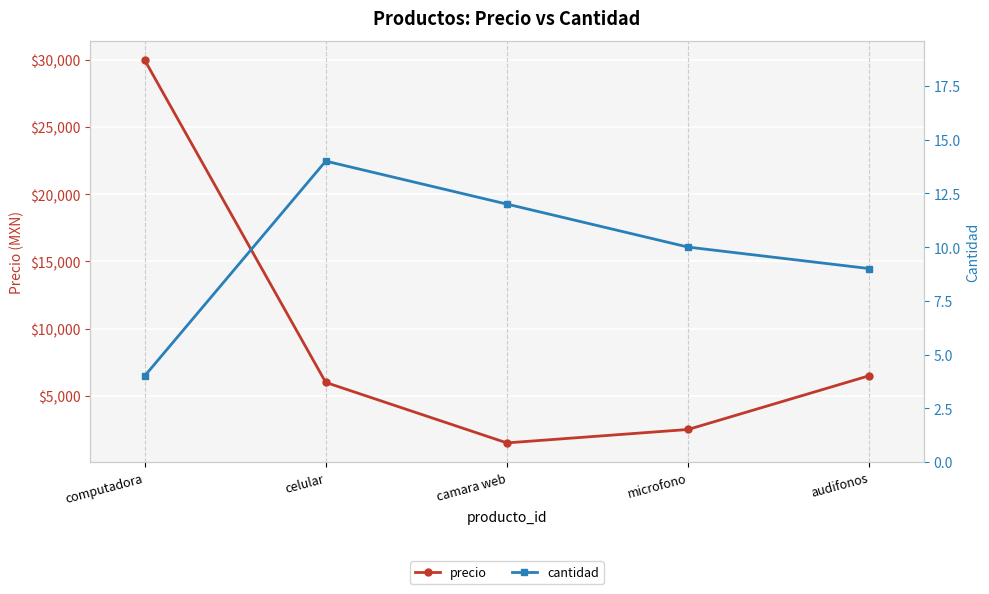

Is this an area chart (filled region under the line)?

No